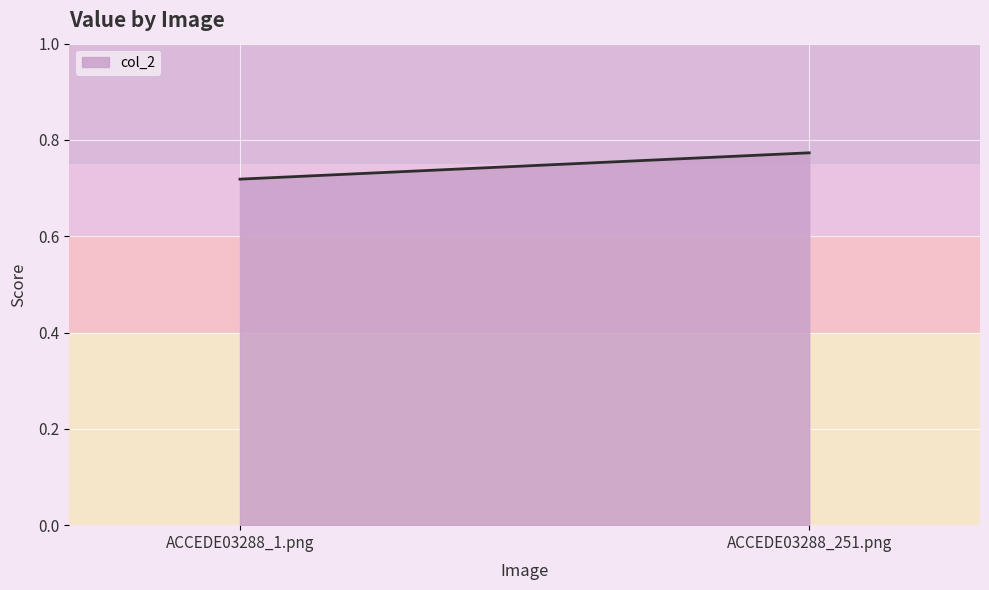

Rank the categories by value from highest to lowest.

ACCEDE03288_251.png, ACCEDE03288_1.png